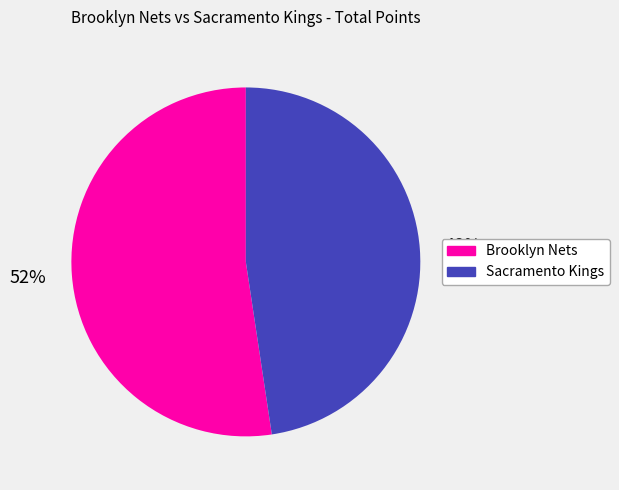

Between Sacramento Kings and Brooklyn Nets, which is larger?

Brooklyn Nets